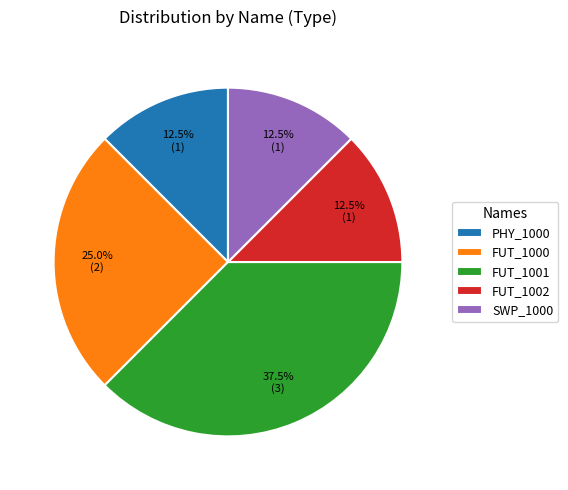

Count the number of slices in the pie.

5